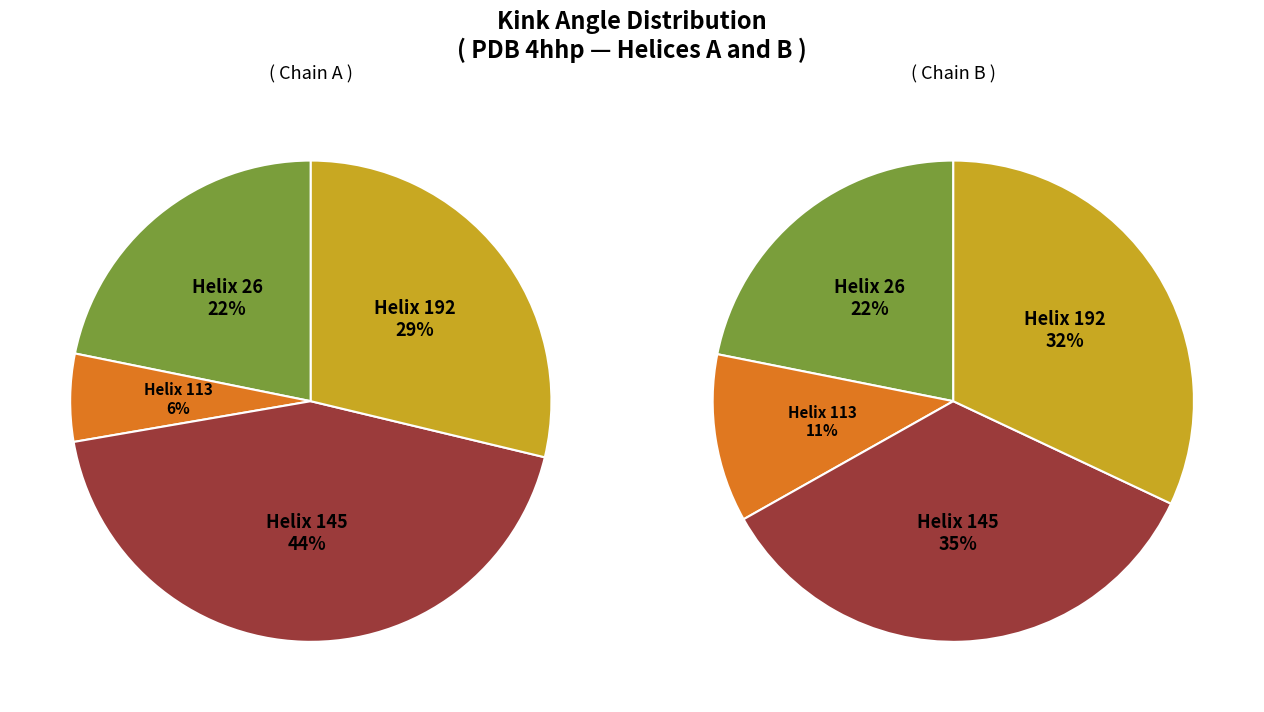

Which slice is the largest?

Helix 145